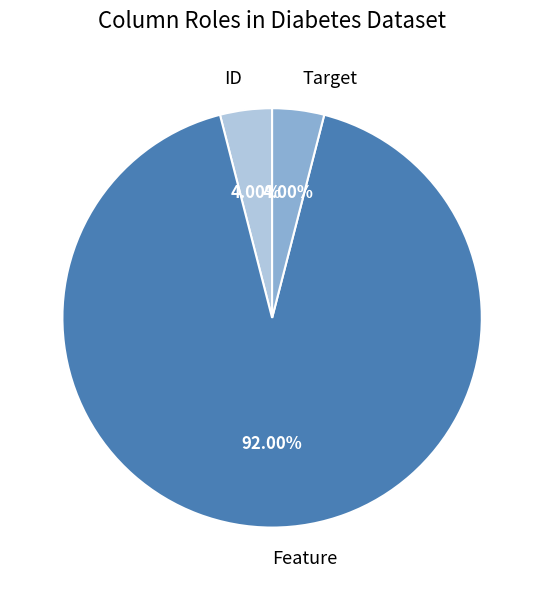

Which category has the biggest portion of the pie?

Feature